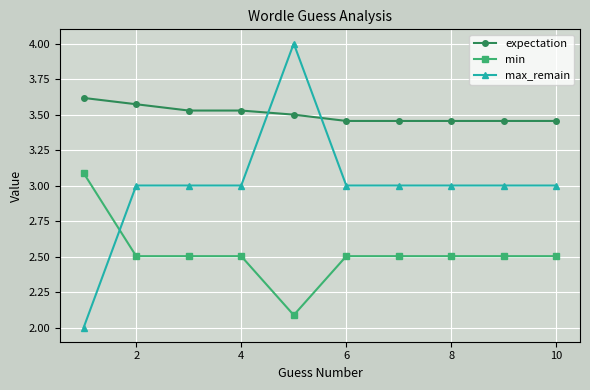

What is the lowest value of the min series?

2.1